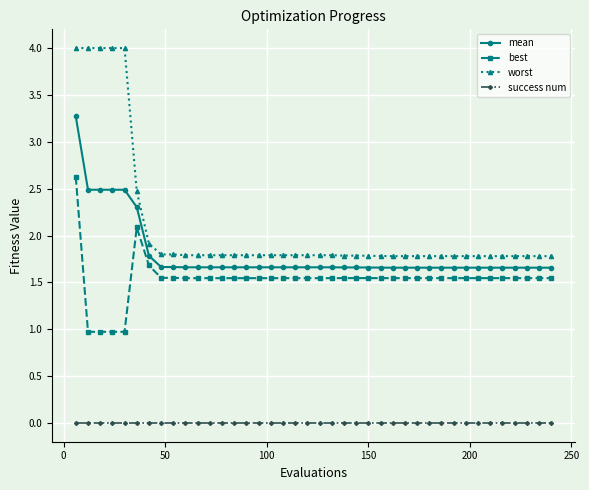

True or false: worst and success num intersect in this chart.

False